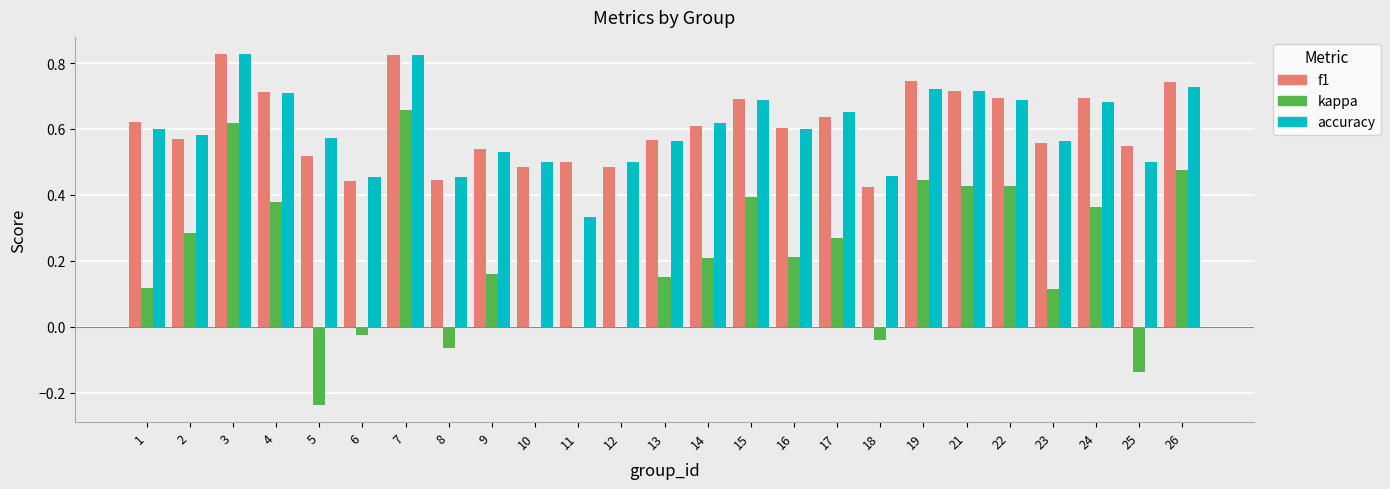

True or false: kappa has a value of 0.1 at 24.

False